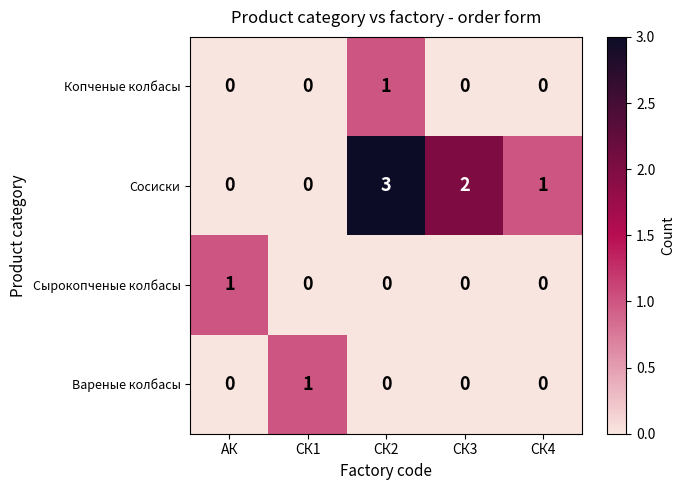

The value of Копченые колбасы at СК1 is 0. True or false?

True